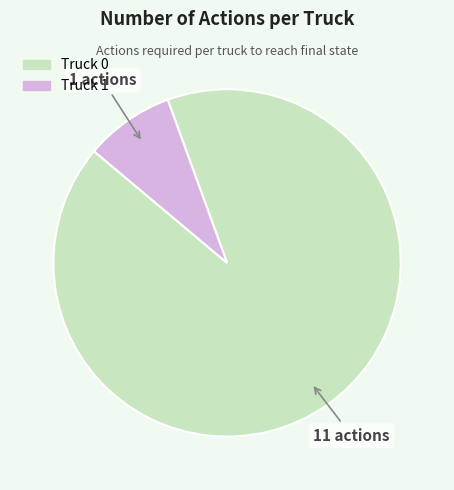

The Truck 0 slice represents 99% of the pie. True or false?

False